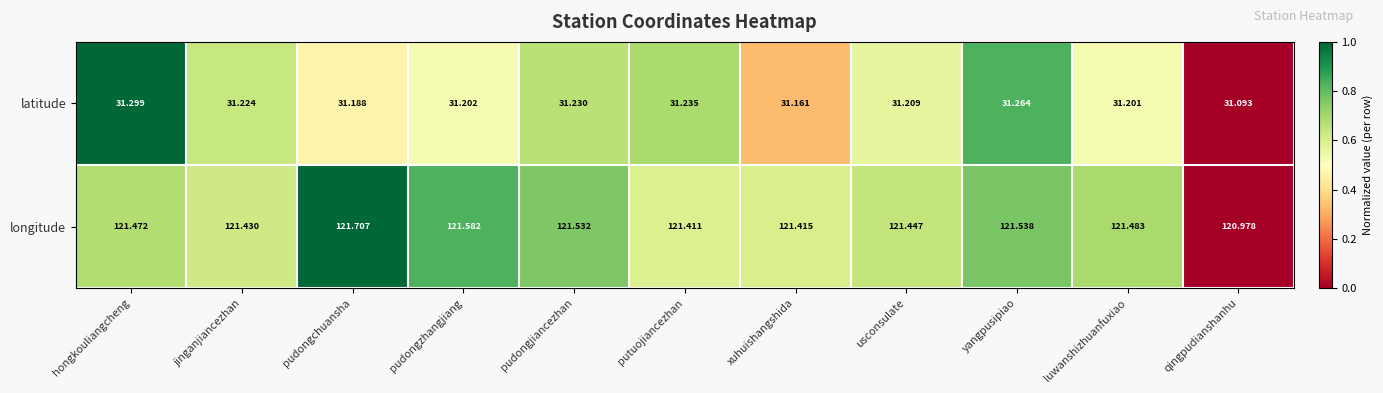

Which series has the widest spread of values?

longitude